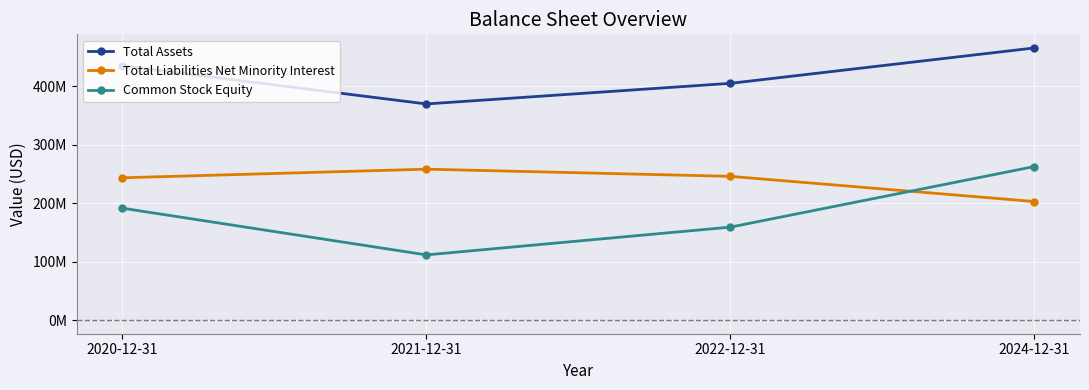

What are all the series names shown in the legend?

Total Assets, Total Liabilities Net Minority Interest, Common Stock Equity